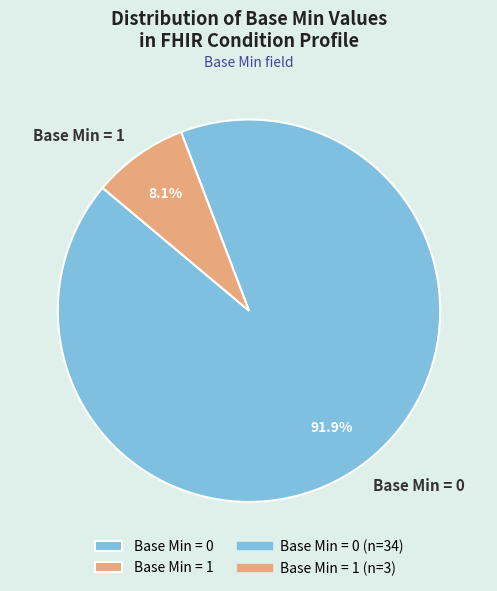

Is there a majority slice in this chart?

Yes